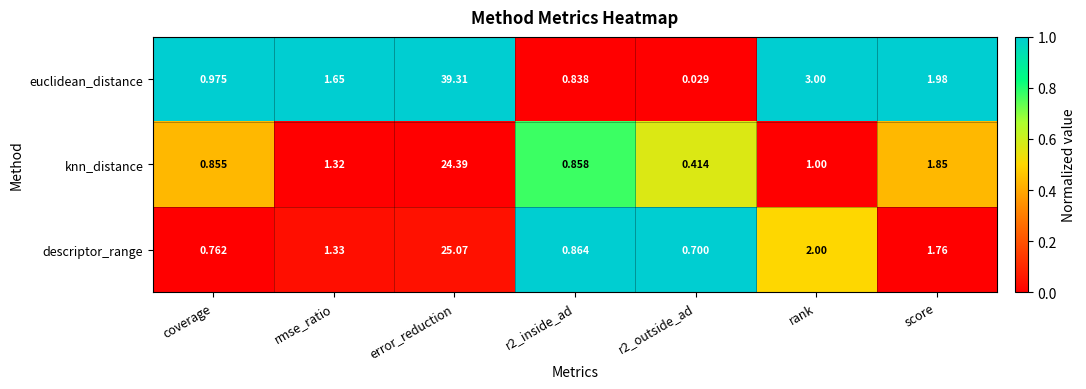

Which series has the largest total across all categories?

euclidean_distance